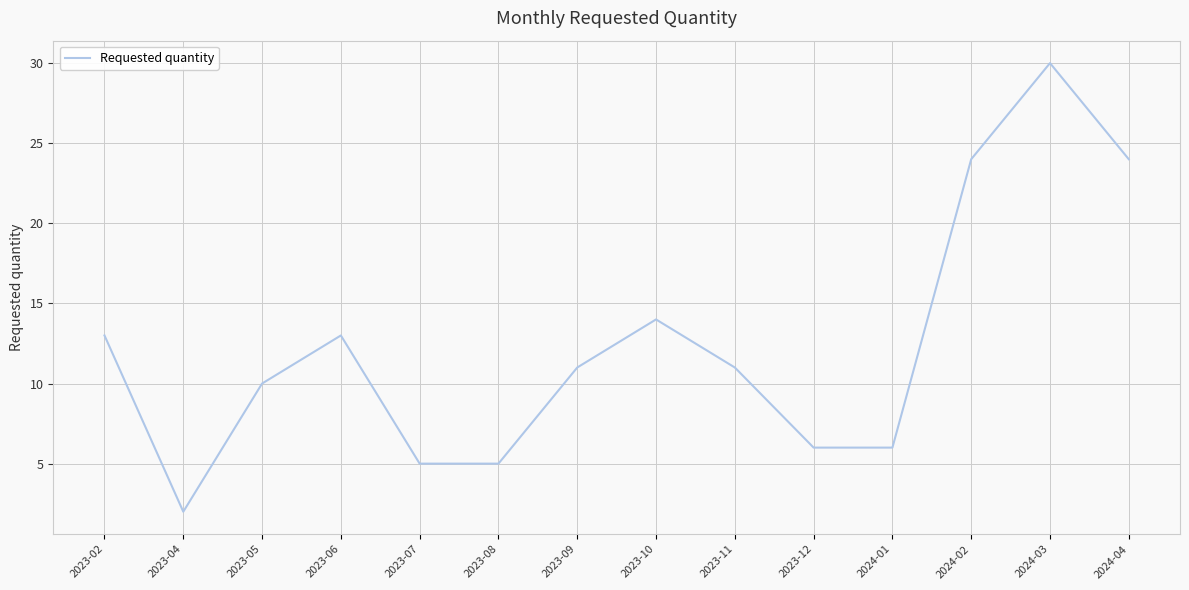

Which label corresponds to the smallest value in the chart?

2023-04